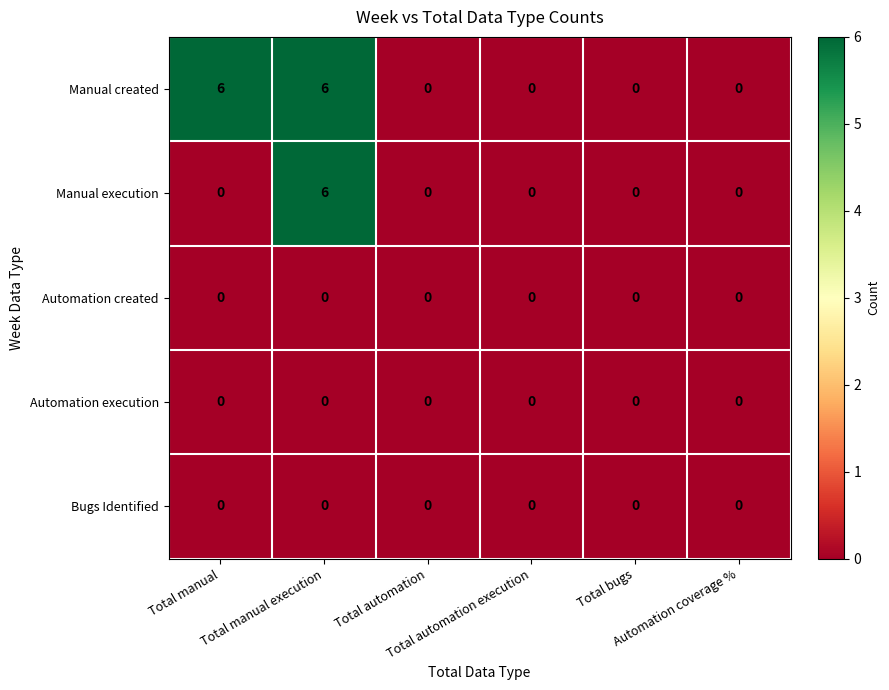

Which series has the largest total across all categories?

Manual created